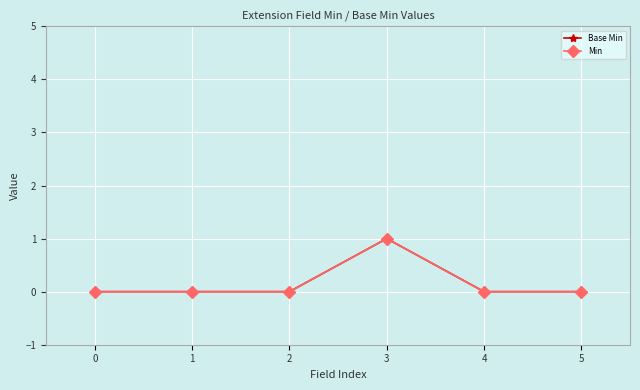

Does the chart have visible grid lines?

Yes